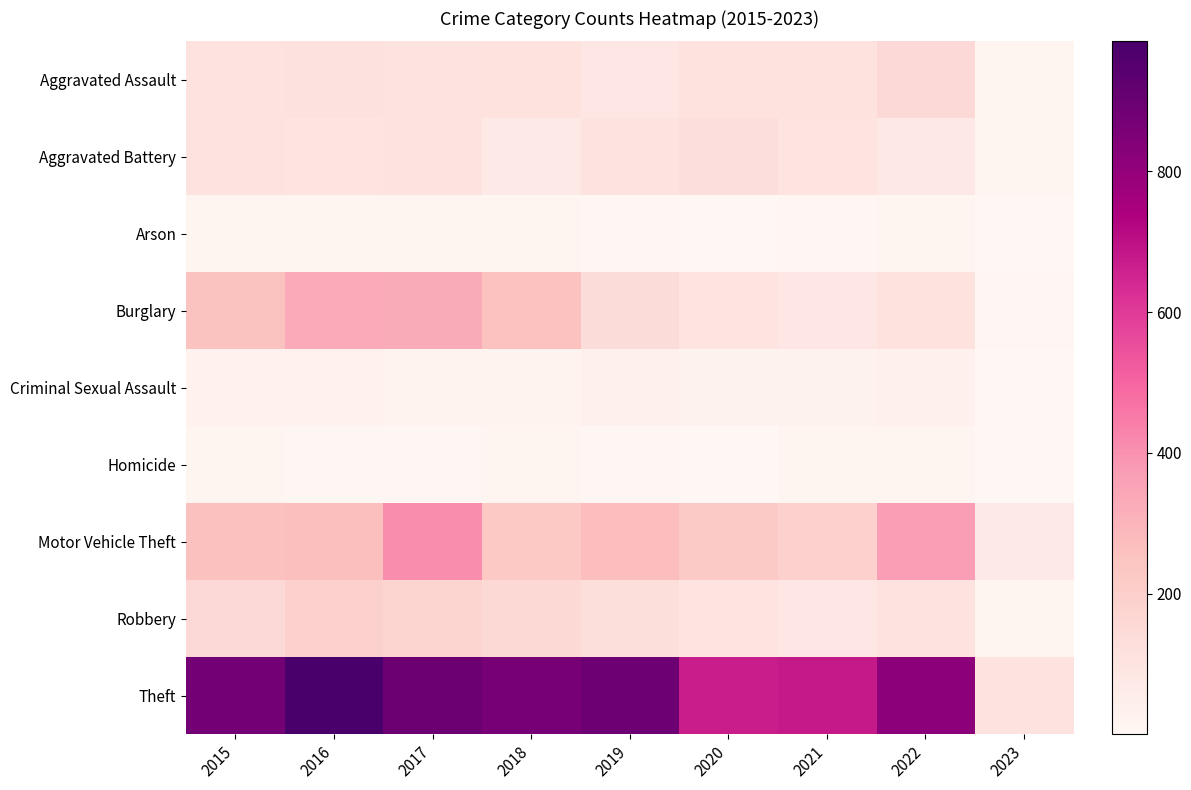

Reading right to left, list all the values displayed in this chart.

Aggravated Assault: 2023=12	2022=154	2021=115	2020=113	2019=92	2018=115	2017=105	2016=118	2015=110
Aggravated Battery: 2023=11	2022=81	2021=100	2020=126	2019=108	2018=67	2017=108	2016=102	2015=108
Arson: 2023=3	2022=11	2021=6	2020=4	2019=5	2018=12	2017=14	2016=20	2015=13
Burglary: 2023=8	2022=116	2021=90	2020=100	2019=143	2018=257	2017=329	2016=333	2015=254
Criminal Sexual Assault: 2023=3	2022=38	2021=26	2020=27	2019=35	2018=21	2017=21	2016=30	2015=28
Homicide: 2023=1	2022=9	2021=13	2020=2	2019=5	2018=10	2017=8	2016=7	2015=9
Motor Vehicle Theft: 2023=75	2022=373	2021=193	2020=222	2019=273	2018=231	2017=411	2016=265	2015=261
Robbery: 2023=14	2022=111	2021=91	2020=97	2019=135	2018=155	2017=178	2016=194	2015=154
Theft: 2023=111	2022=818	2021=678	2020=666	2019=891	2018=868	2017=892	2016=984	2015=874